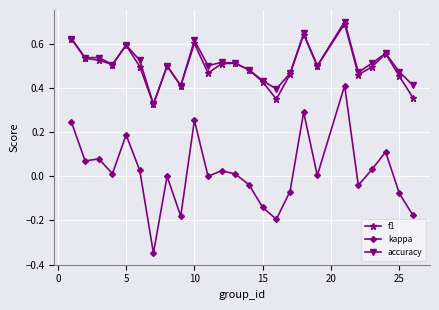

True or false: accuracy and kappa cross at least once.

False